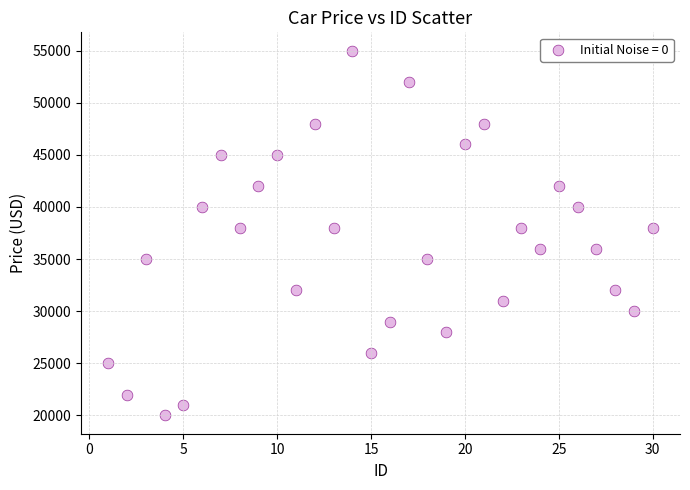

What is the range of X values (max minus min)?

29